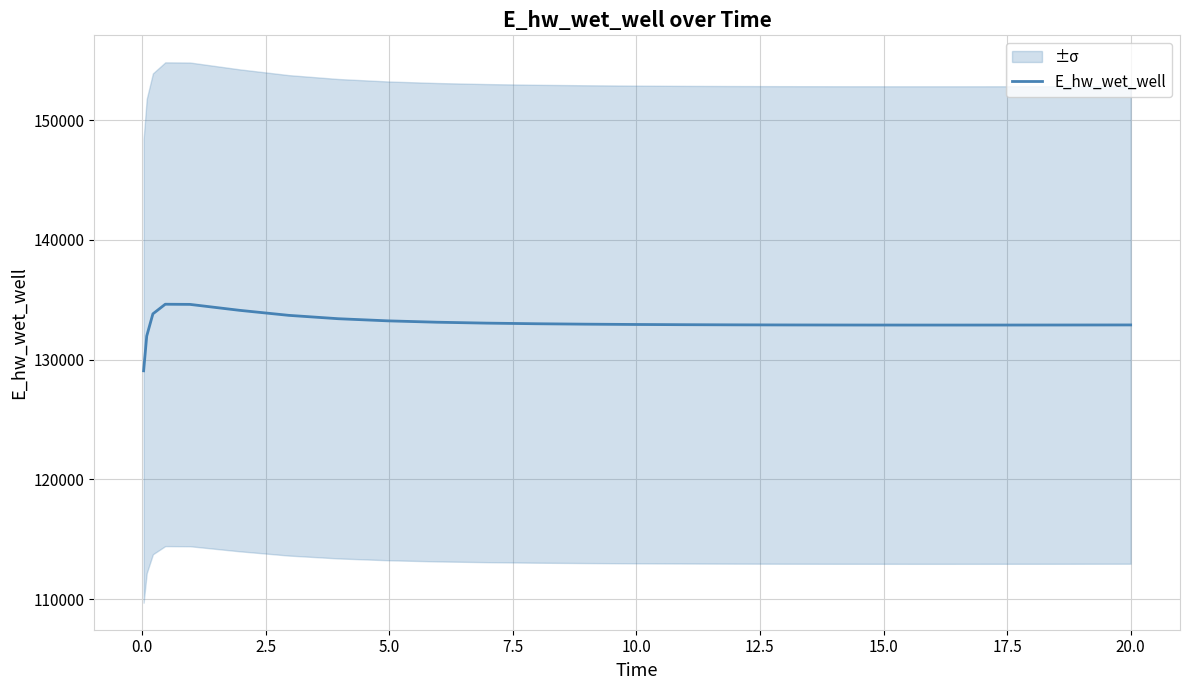

What is the highest value of the E_hw_wet_well series?

134627.6